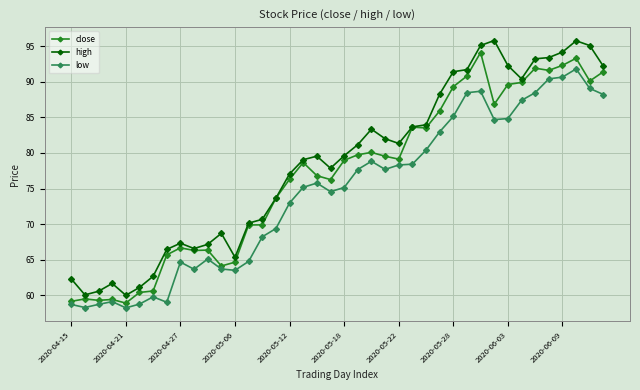

Rank the series by their maximum value, from highest to lowest.

high, close, low